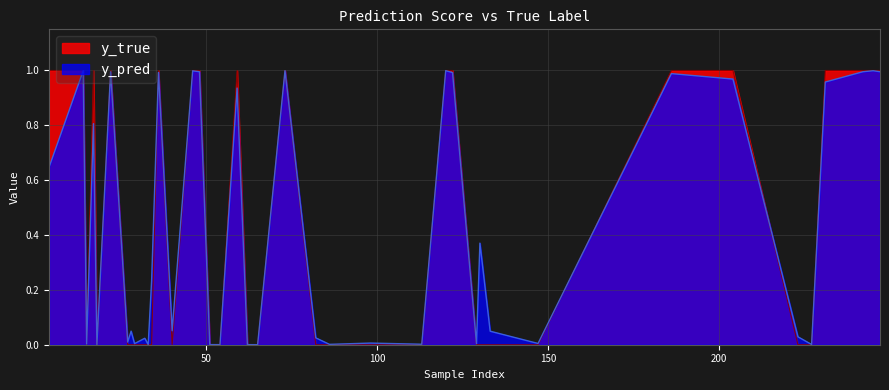

Reading left to right, list all the values displayed in this chart.

y_pred: 0.6	1.0	0.0	1.0	0.0	0.2	0.1	0.0	1.0	0.0	0.0	0.0	1.0	1.0	0.0	0.4	0.0	0.0	1.0	1.0	0.0	0.0	1.0	1.0	1.0	1.0	0.8	0.0	0.0	0.0	0.0	0.0	1.0	1.0	1.0	0.0	0.9	0.0	0.0	0.0
y_true: 1.0	1.0	0.0	1.0	0.0	0.0	0.0	0.0	1.0	0.0	0.0	0.0	1.0	1.0	0.0	0.0	0.0	0.0	1.0	1.0	0.0	0.0	1.0	1.0	1.0	1.0	1.0	0.0	0.0	0.0	0.0	0.0	1.0	1.0	1.0	0.0	1.0	0.0	0.0	0.0